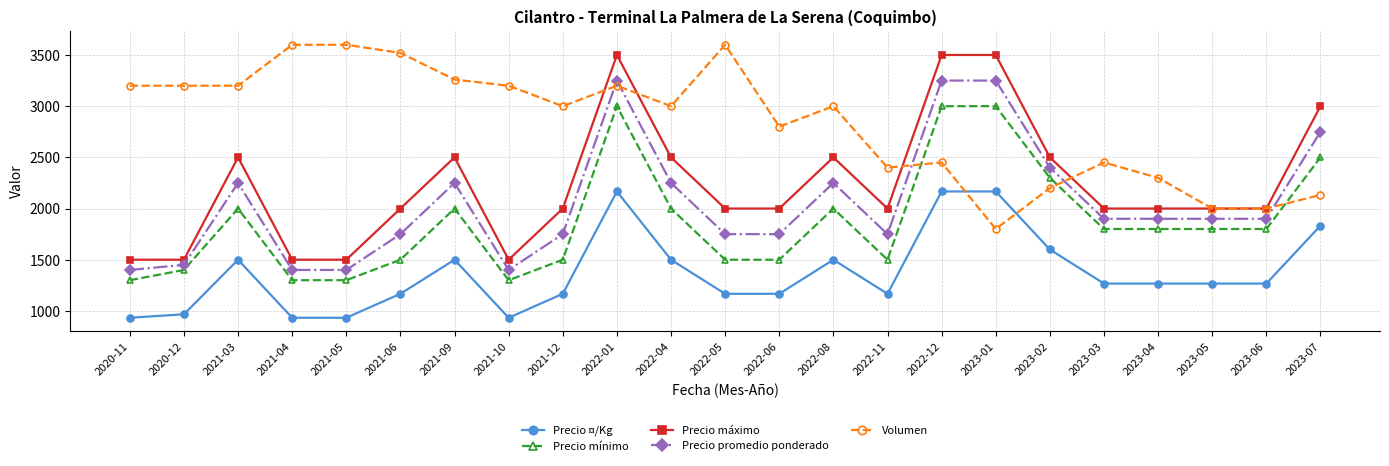

True or false: Precio ¤/Kg has more than 1 interior local peaks.

True